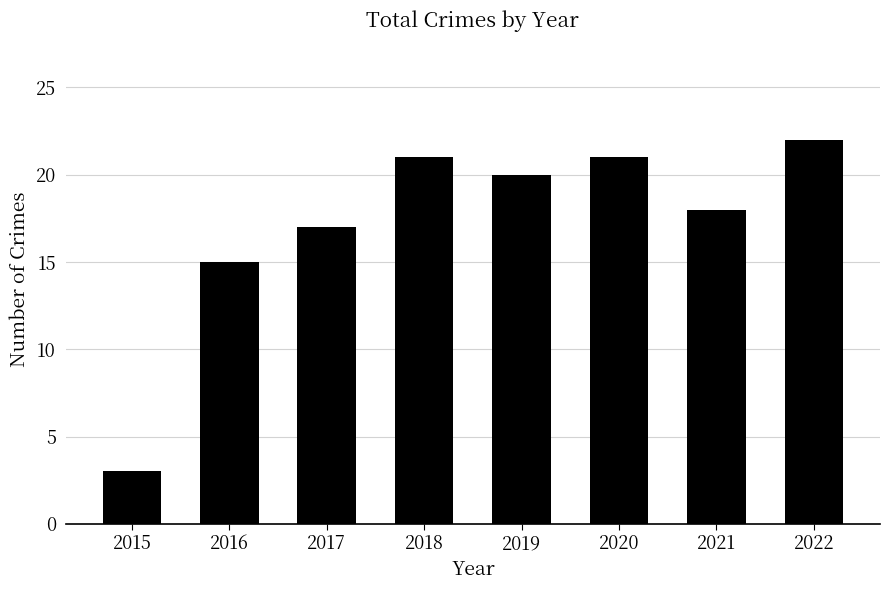

Which has a higher value, 2021 or 2020?

2020